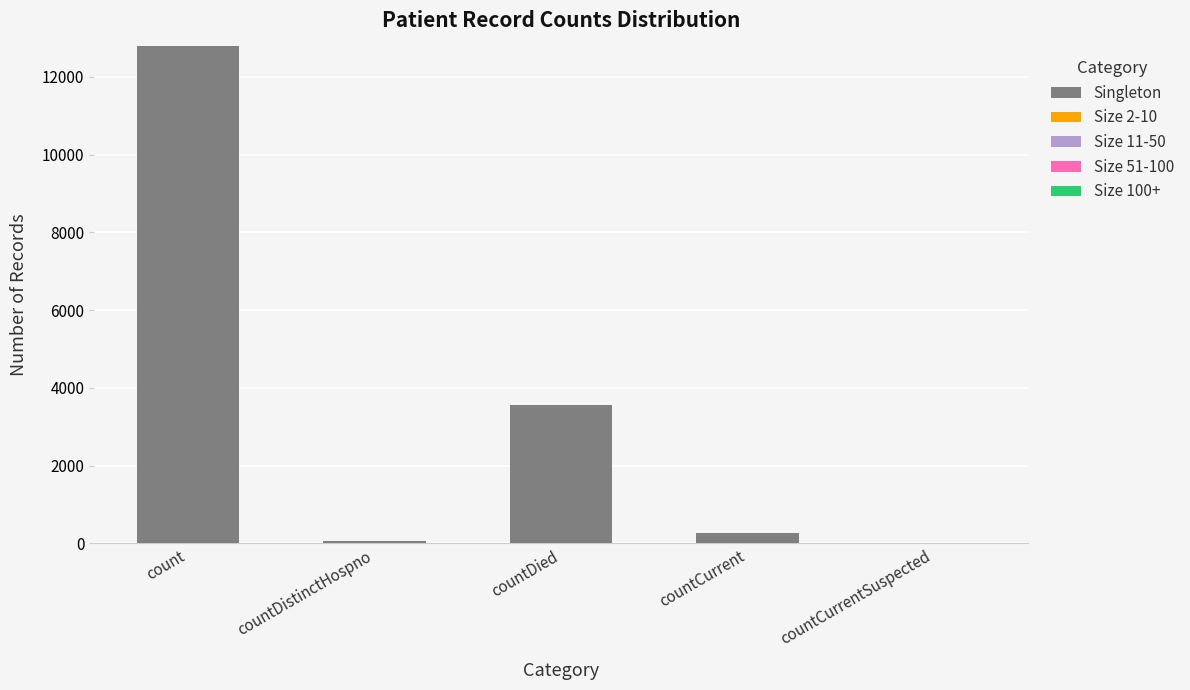

What is the sum of all values?

16690